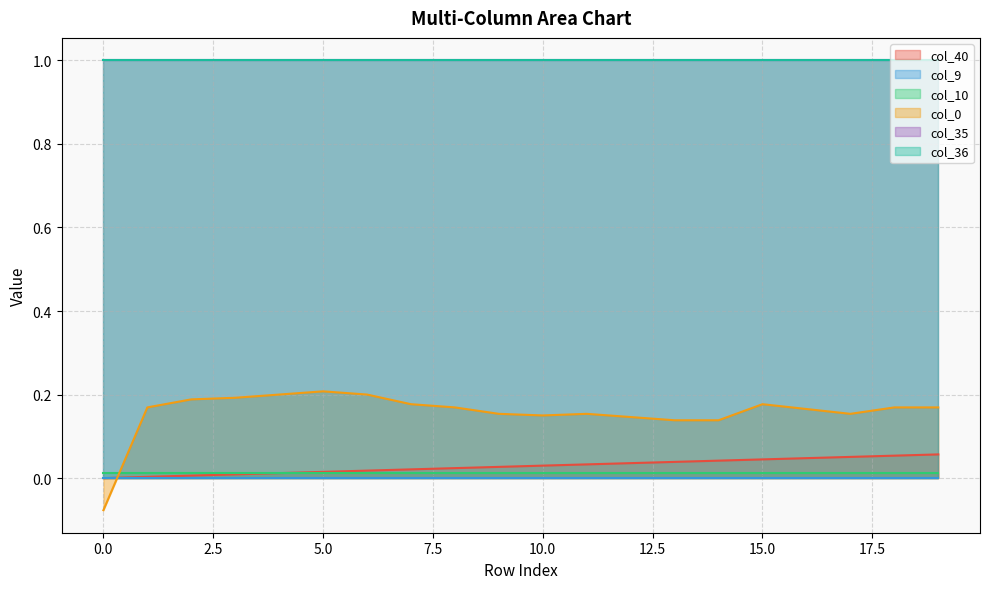

Which series changed the most between 2 and 11?

col_0